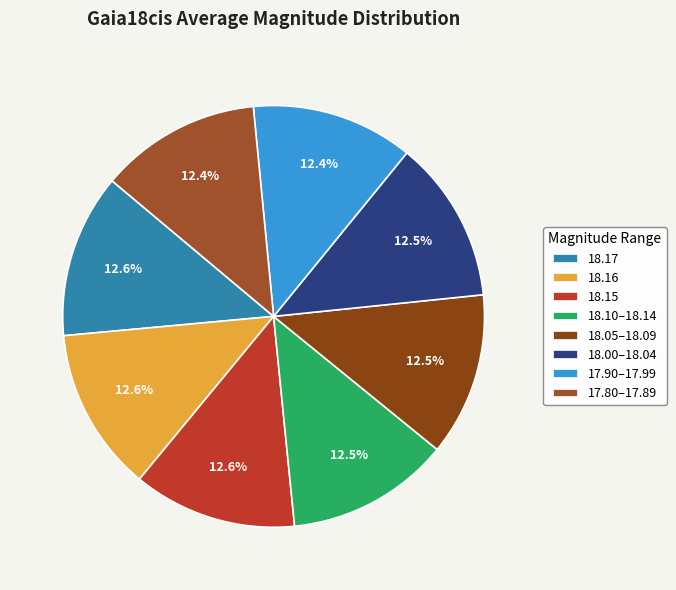

How many slices are in this pie chart?

8